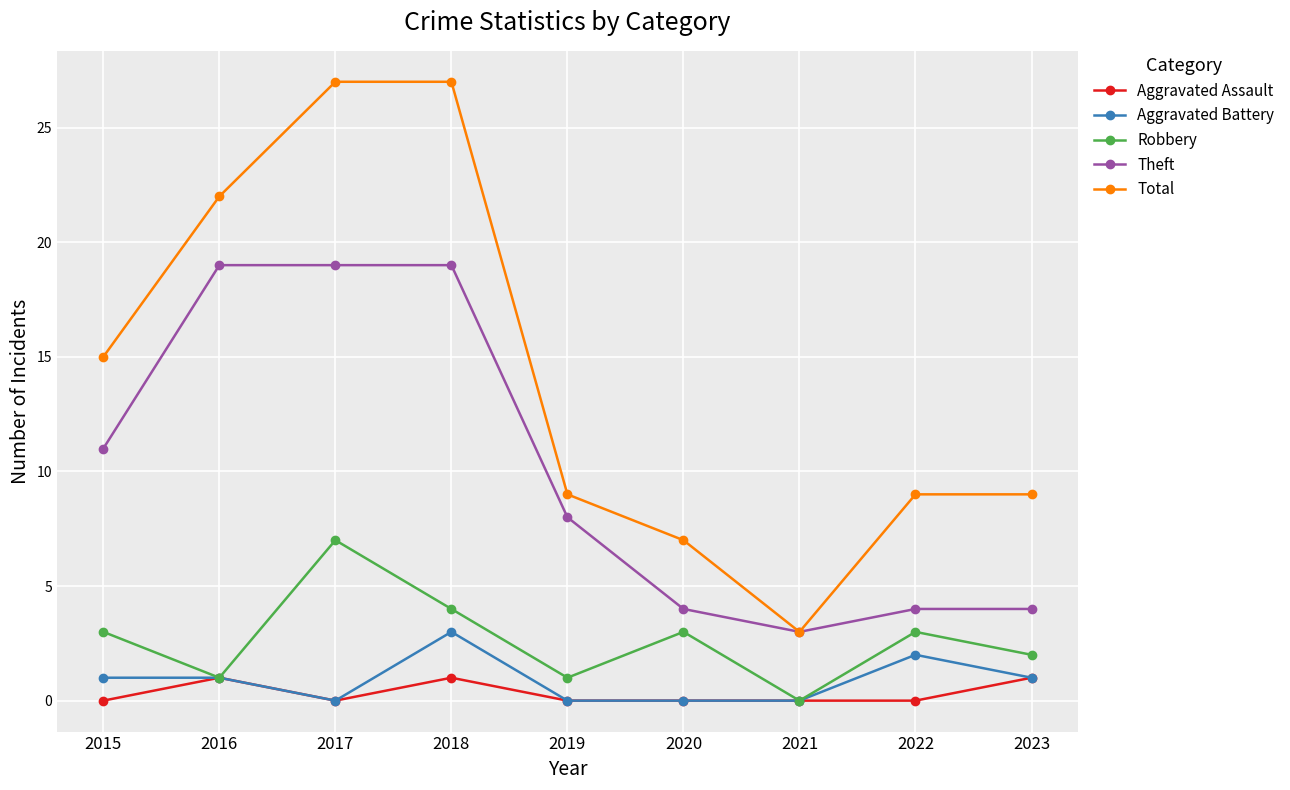

How many lines are shown in the chart?

5